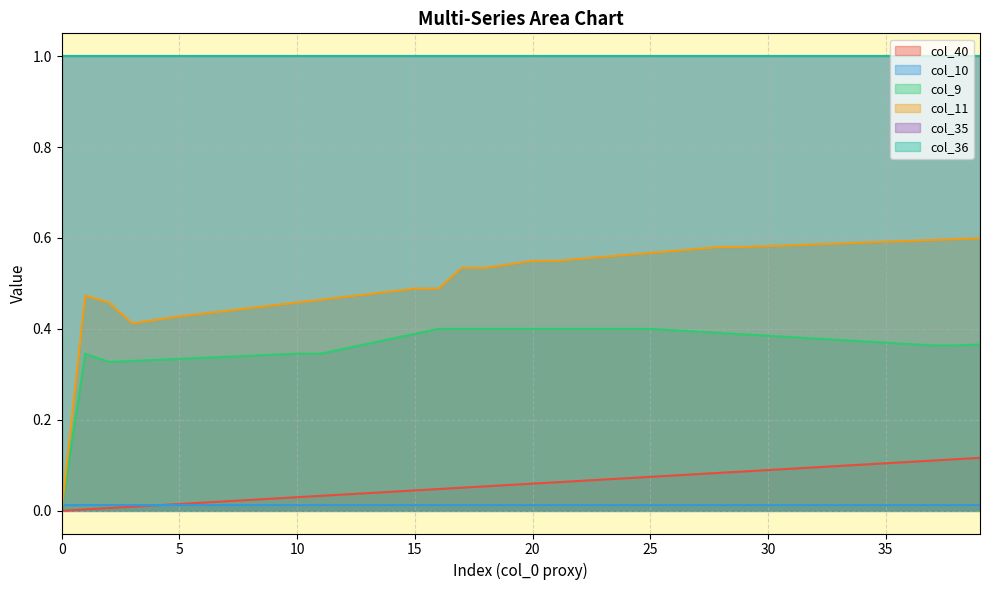

True or false: col_10 has more than 0 points higher than both neighbors.

False